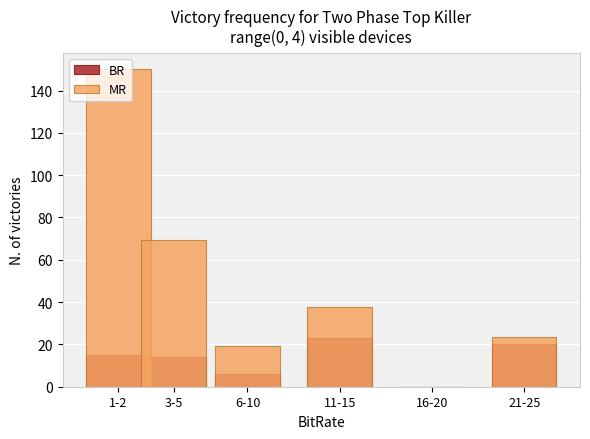

How many data points in BR are less than 15?

3